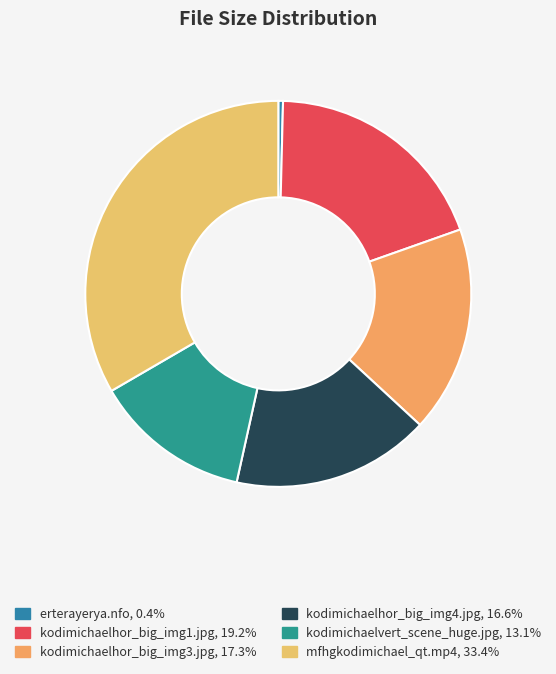

Count the number of slices in the pie.

6